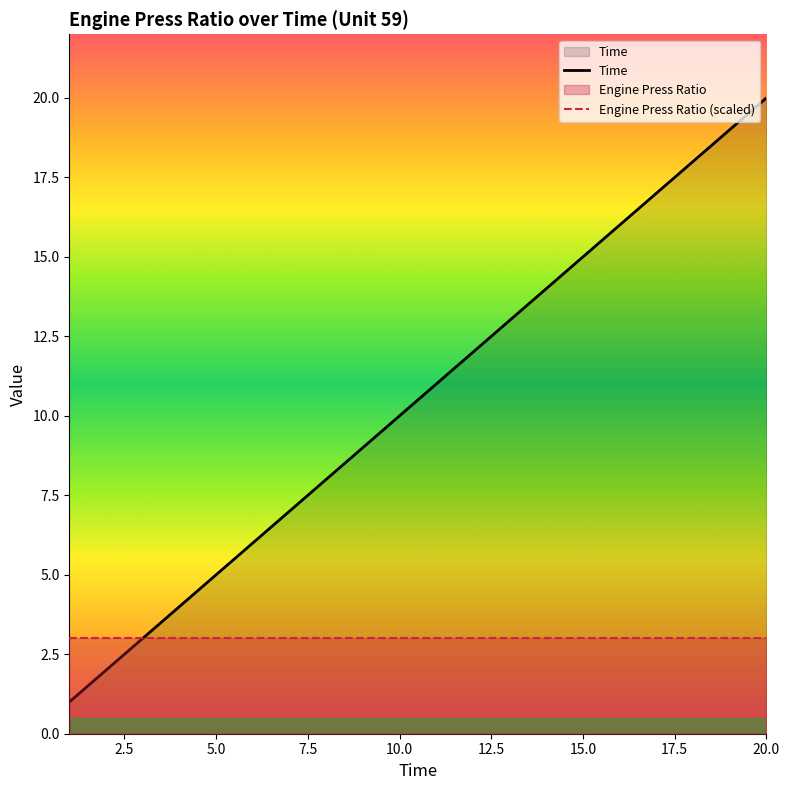

Is this an area chart (filled region under the line)?

No